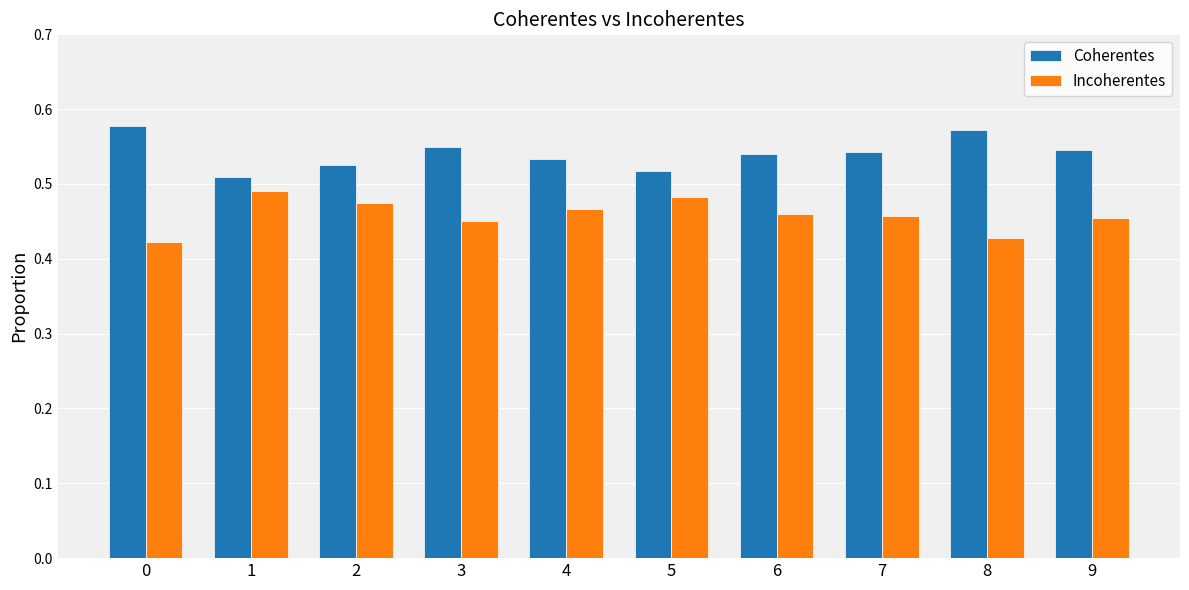

Which series has the largest total across all categories?

Coherentes